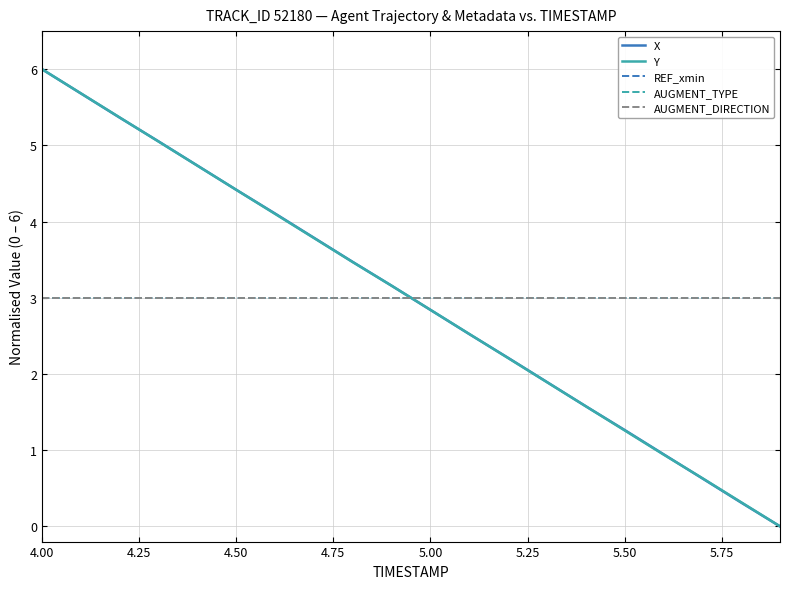

Does the chart display data point markers on the line(s)?

No